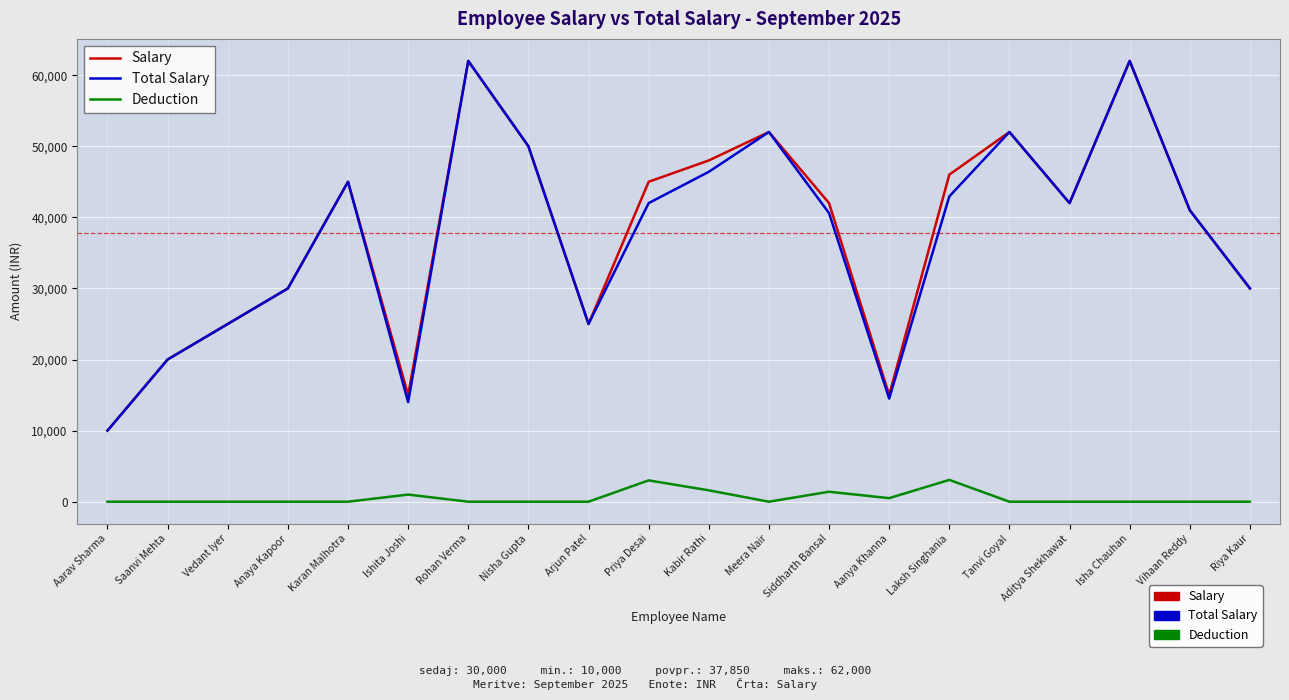

Does the chart have visible grid lines?

Yes